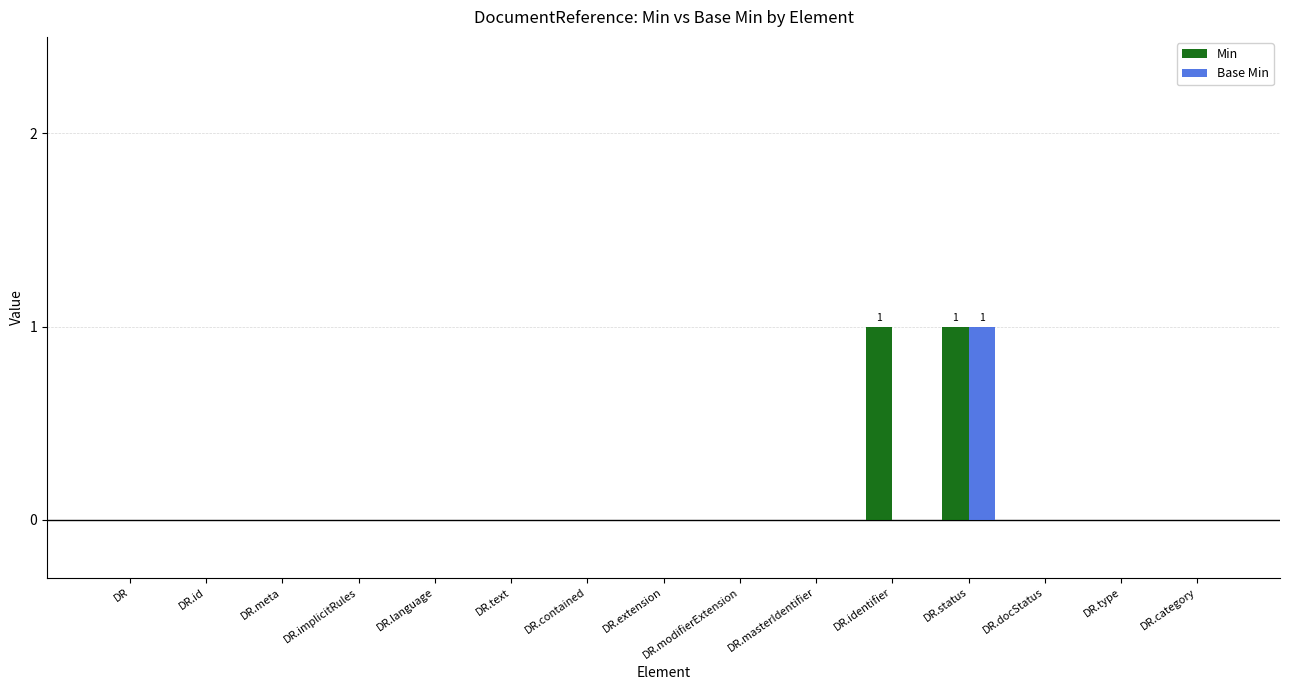

How many categories are shown in the chart?

15